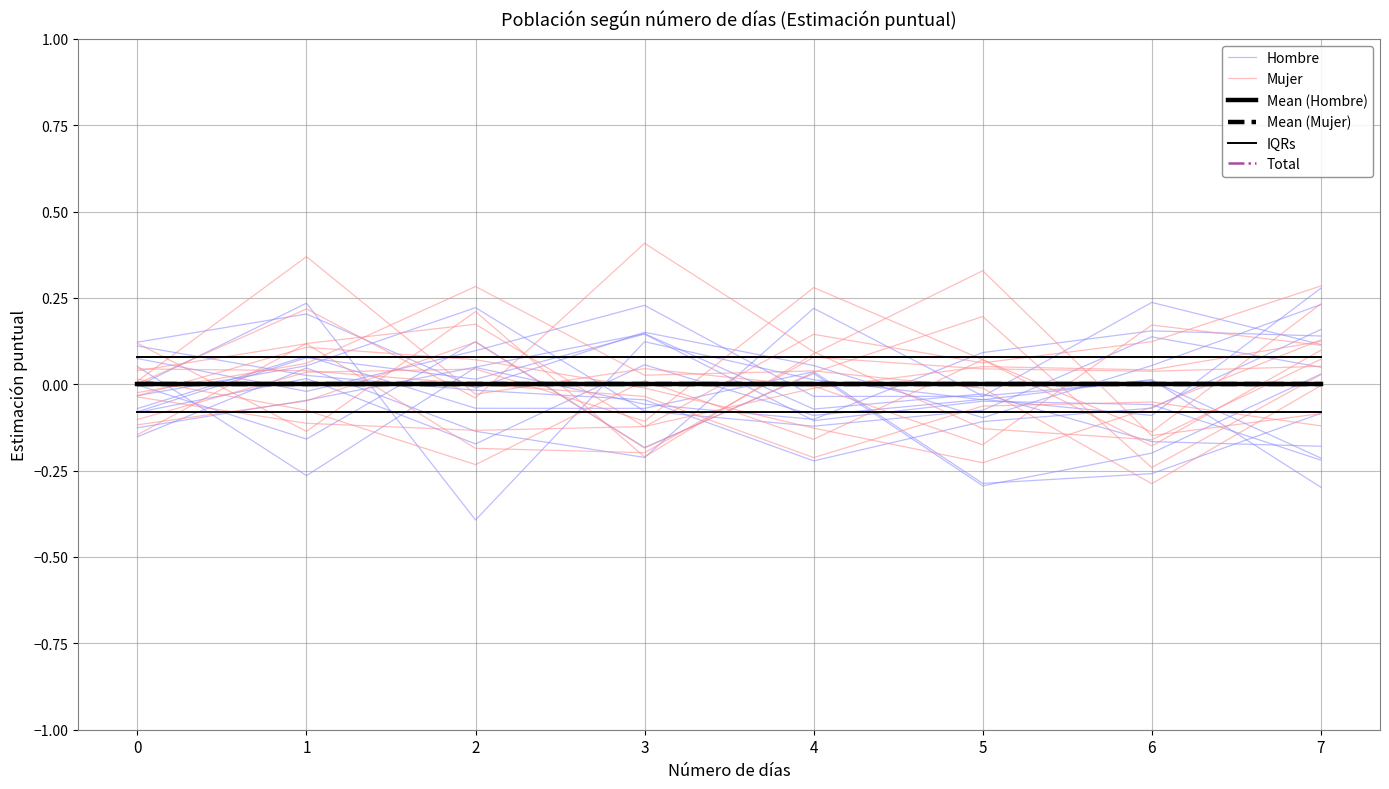

Which series has the widest spread of values?

Hombre